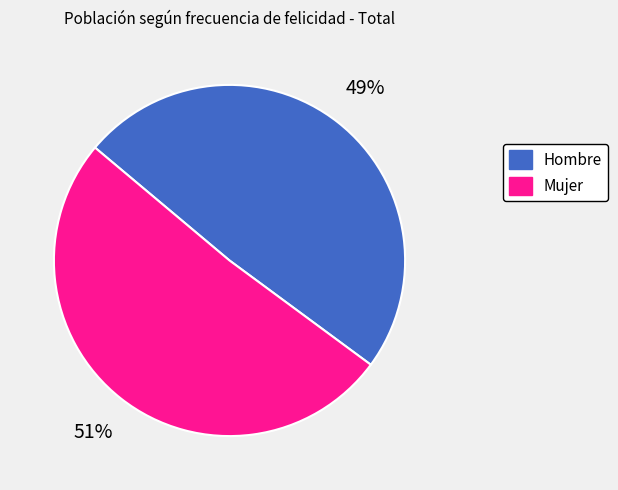

Rank the categories by value from lowest to highest.

Hombre, Mujer